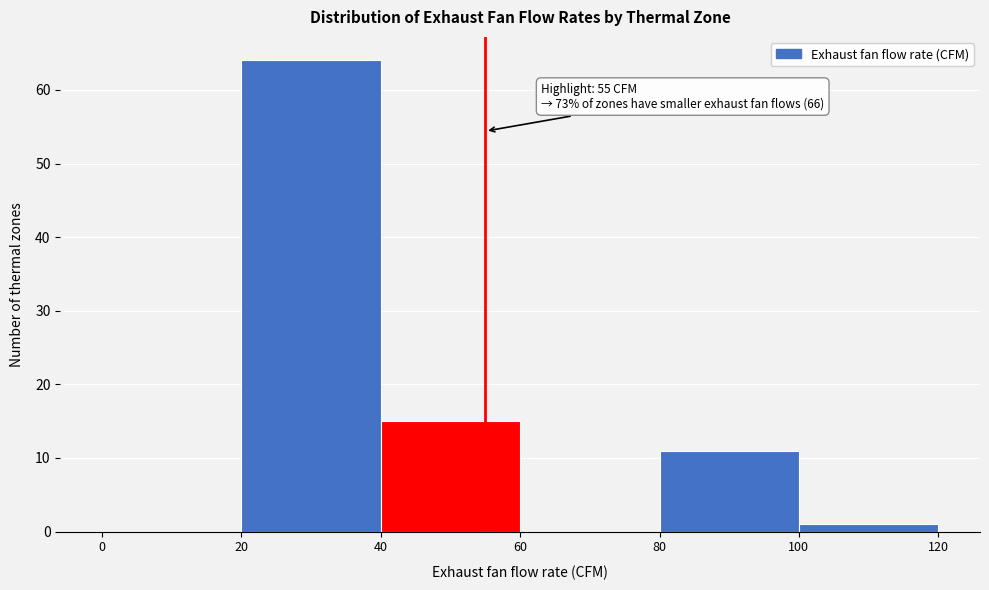

Over which range of the x-axis is the bar tallest?

20 to 40